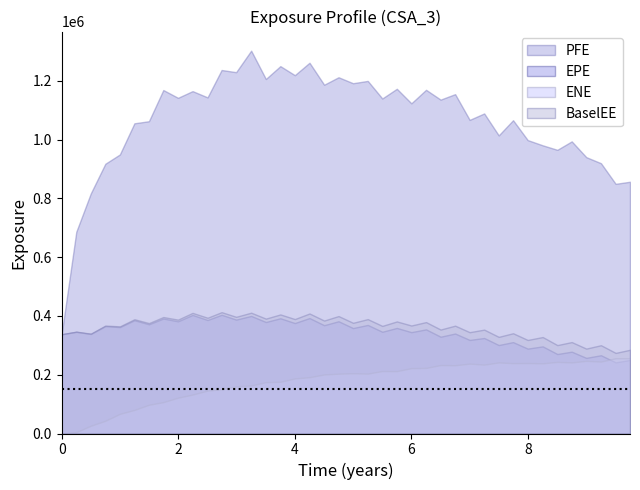

What is the sum of the ENE values at 2023-09-29 and 2016-09-30?

239097.1